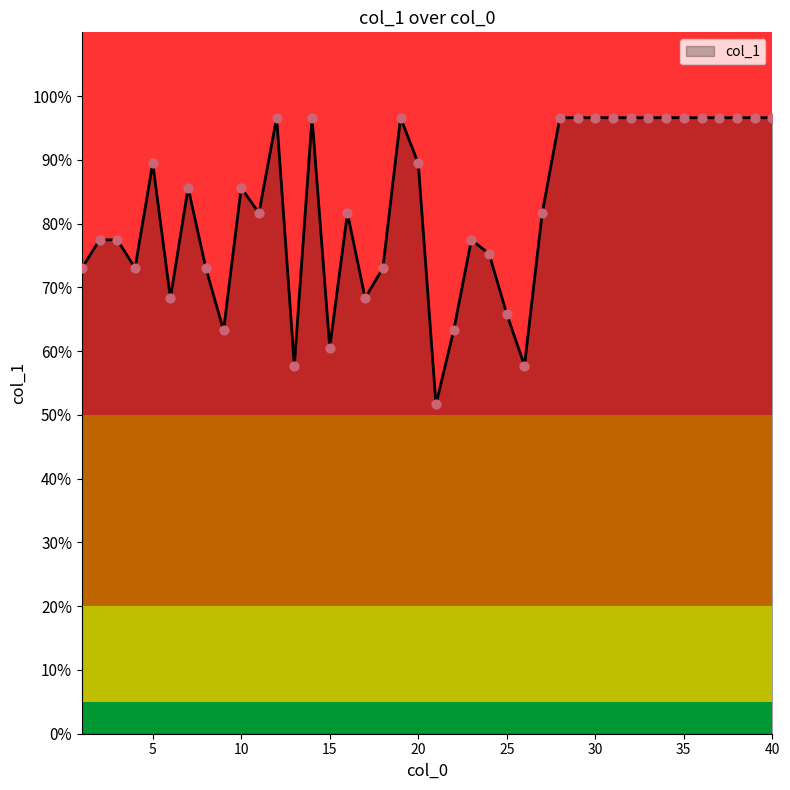

What is the difference between the maximum and minimum values?

45.0